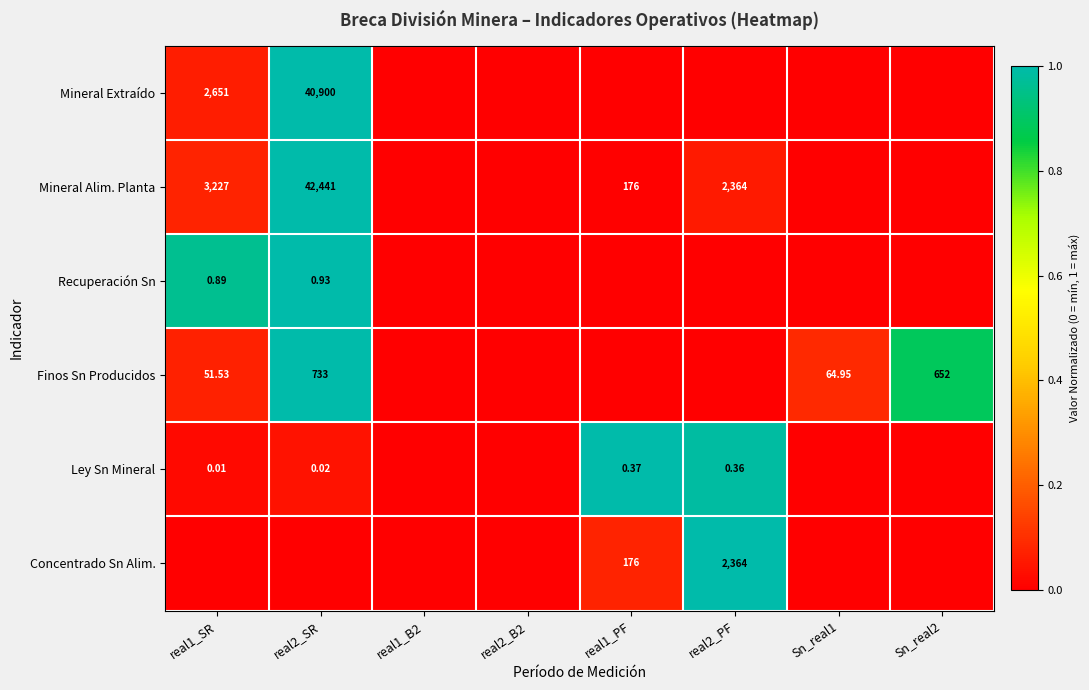

The value of Concentrado Sn Alim. at real2_B2 is 0.5. True or false?

False